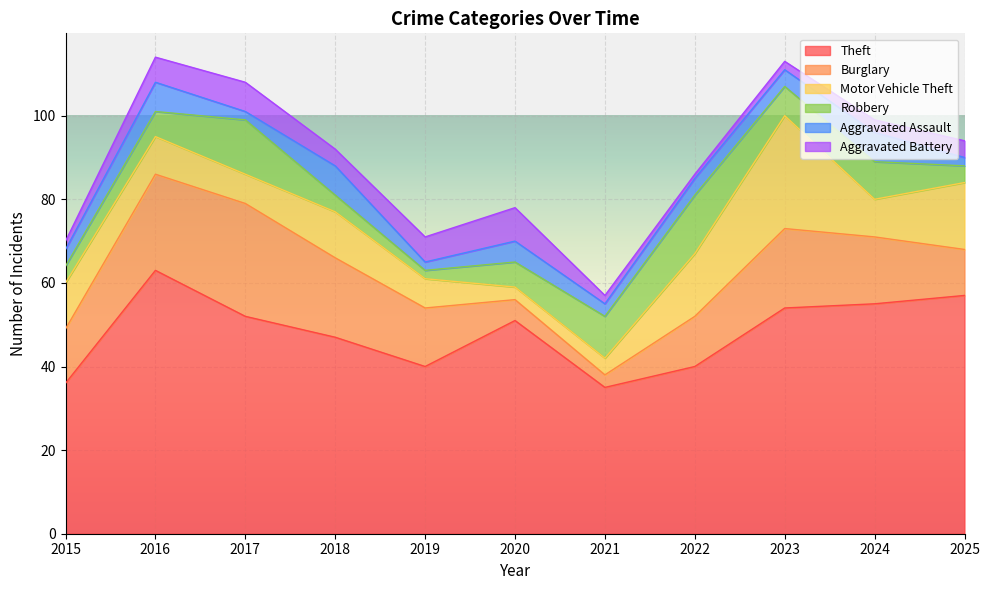

Reading right to left, transcribe all the data shown in this chart.

Theft: 57	55	54	40	35	51	40	47	52	63	36
Burglary: 11	16	19	12	3	5	14	19	27	23	13
Motor Vehicle Theft: 16	9	27	15	4	3	7	11	7	9	11
Robbery: 4	9	7	14	10	6	2	4	13	6	4
Aggravated Assault: 2	7	4	4	3	5	2	7	2	7	4
Aggravated Battery: 4	3	2	1	2	8	6	4	7	6	2